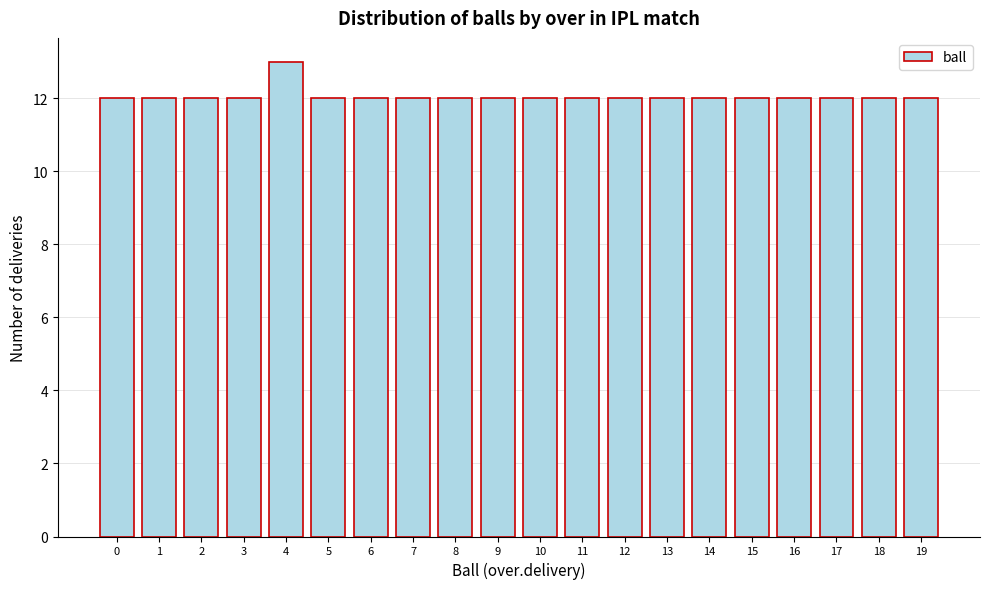

Reading left to right, list all the values displayed in this chart.

12	12	12	12	13	12	12	12	12	12	12	12	12	12	12	12	12	12	12	12